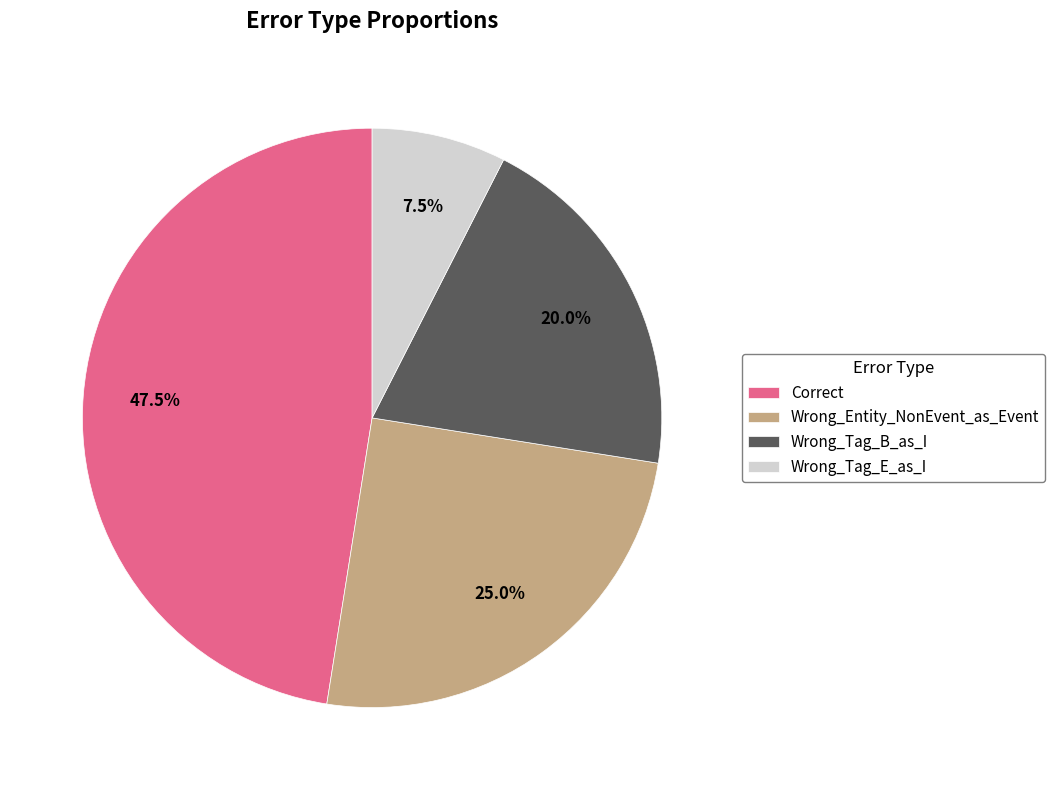

Is it true that Correct is 37% of the pie?

False